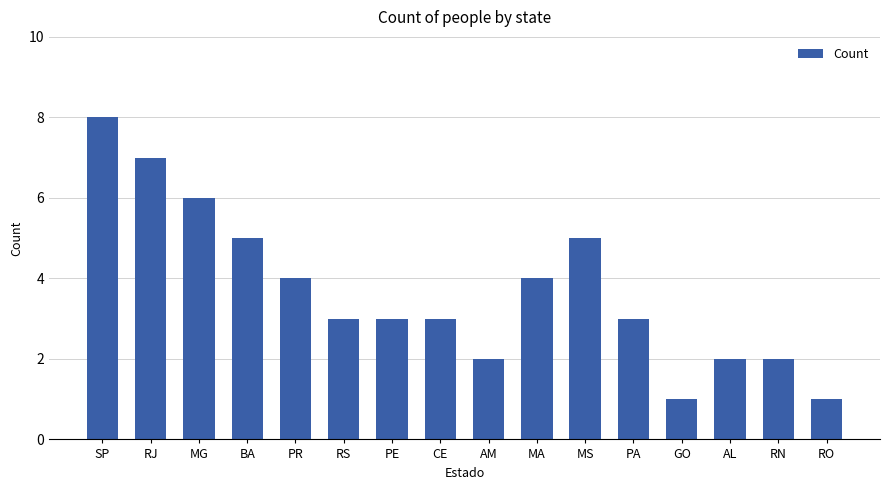

What is the sum of the values at AM and PE?

5